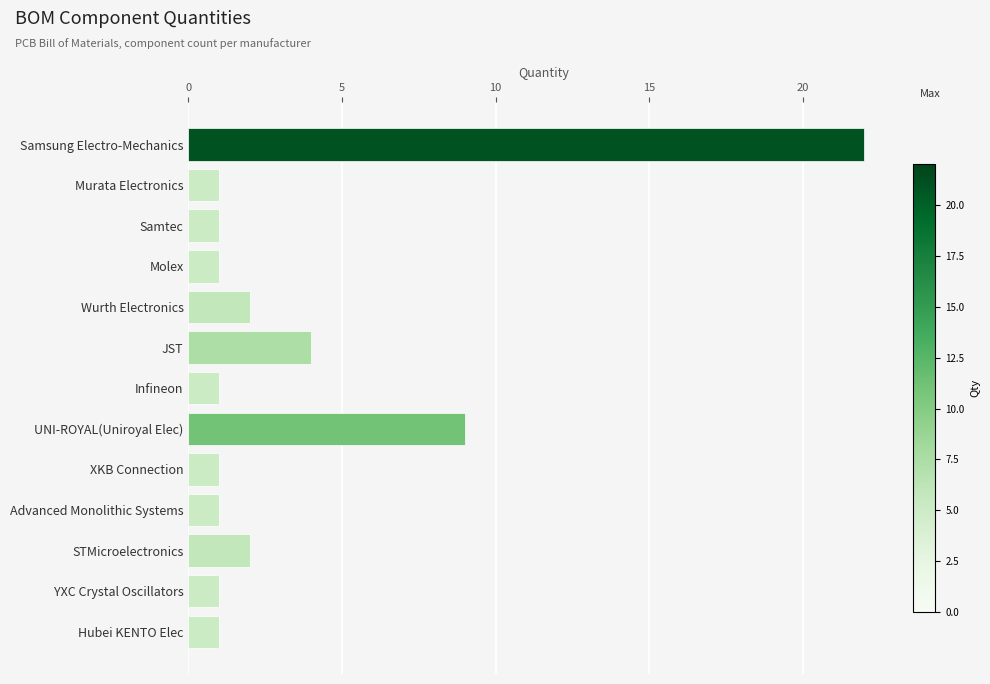

How many categories are shown in the chart?

13